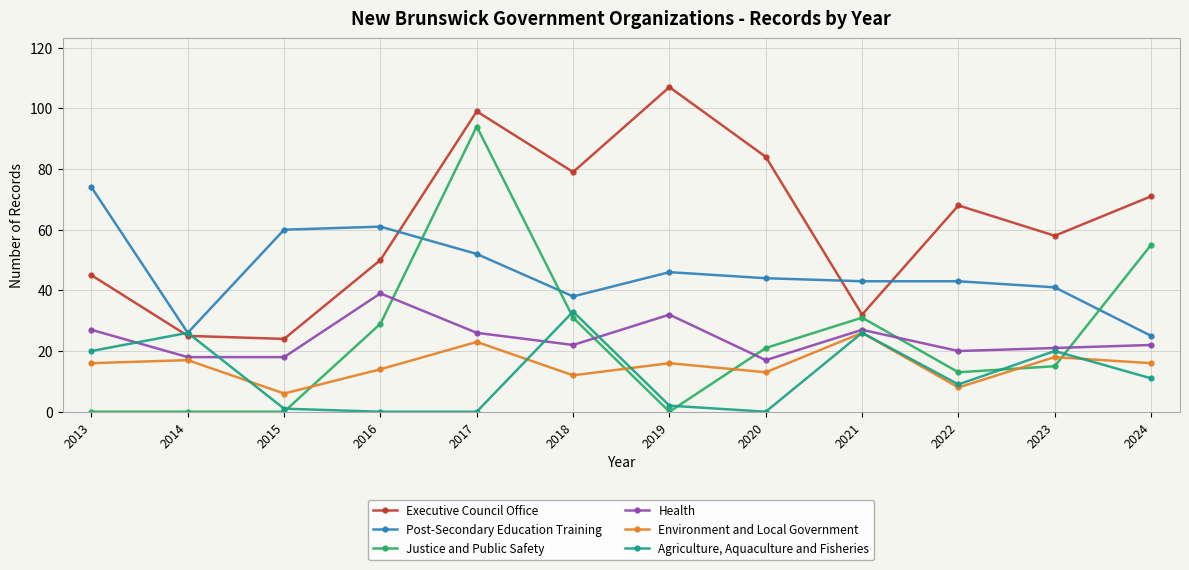

Where is the first local minimum for Environment and Local Government?

2015